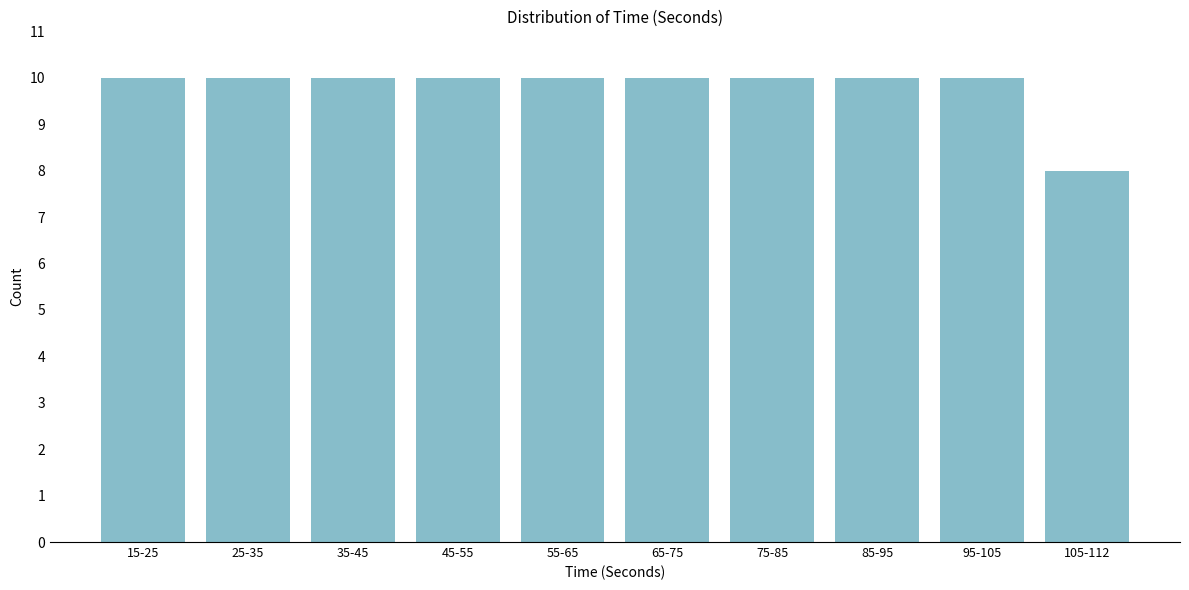

Reading left to right, transcribe all the data shown in this chart.

10	10	10	10	10	10	10	10	10	8